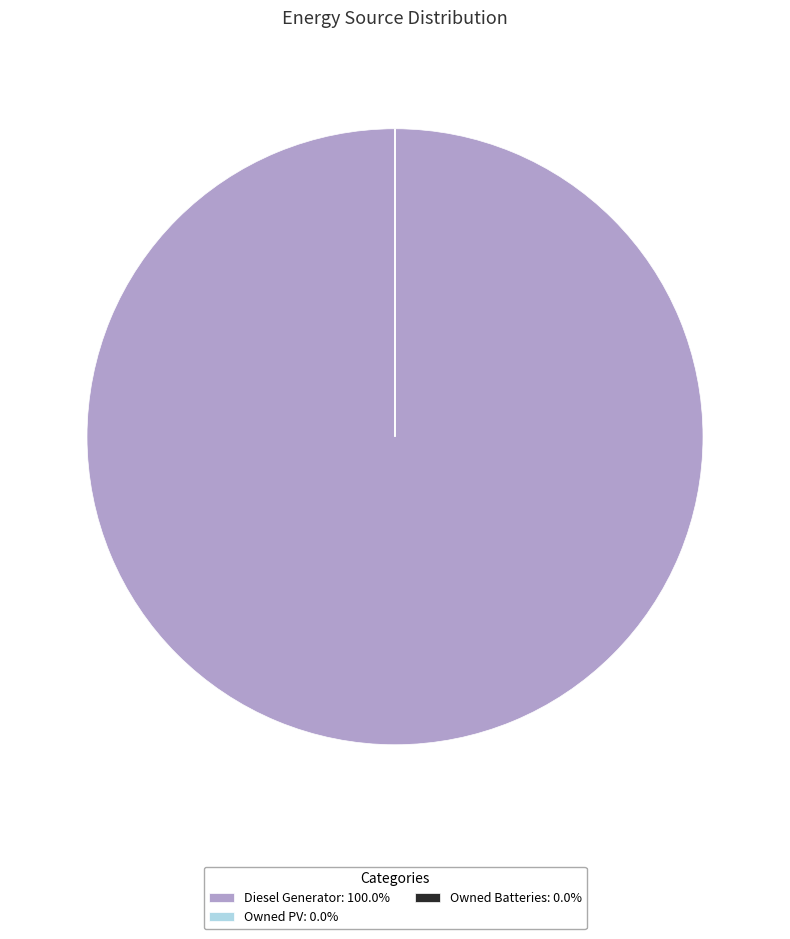

Is Diesel Generator: 100.0% the majority of the pie?

Yes